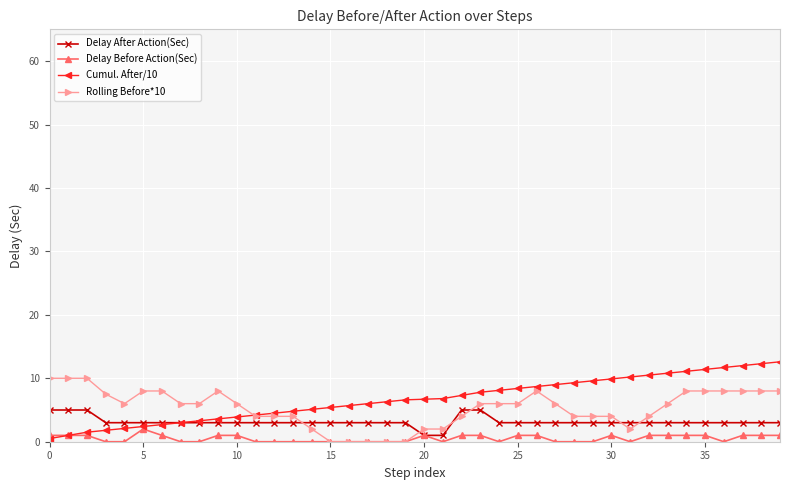

True or false: Delay After Action(Sec) and Rolling Before*10 cross at least once.

True